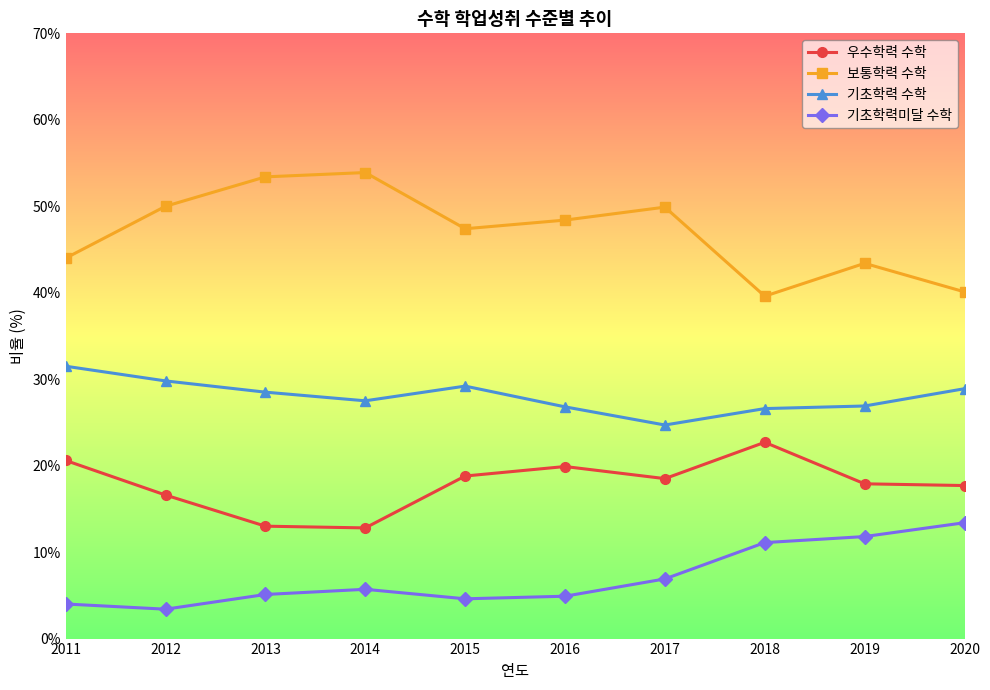

True or false: 우수학력 수학 and 기초학력 수학 cross at least once.

False